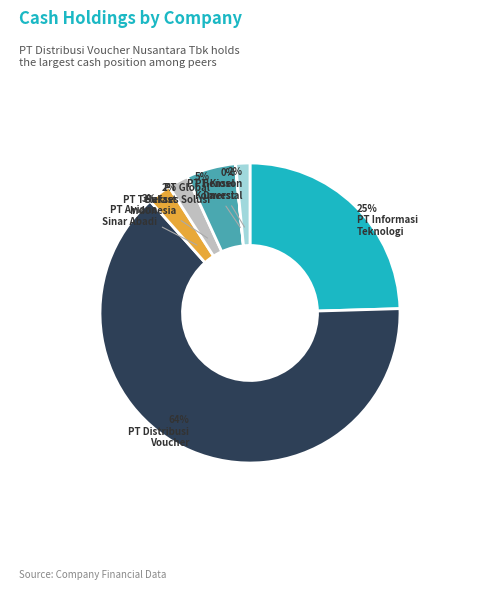

Does any single category account for the majority?

Yes